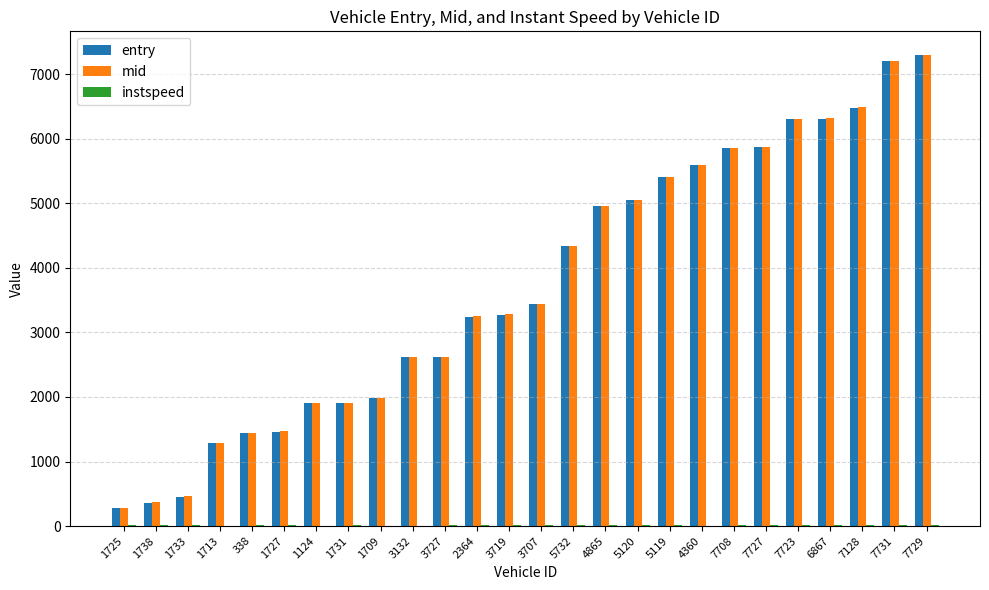

Which series changed the most between 3719 and 7729?

entry